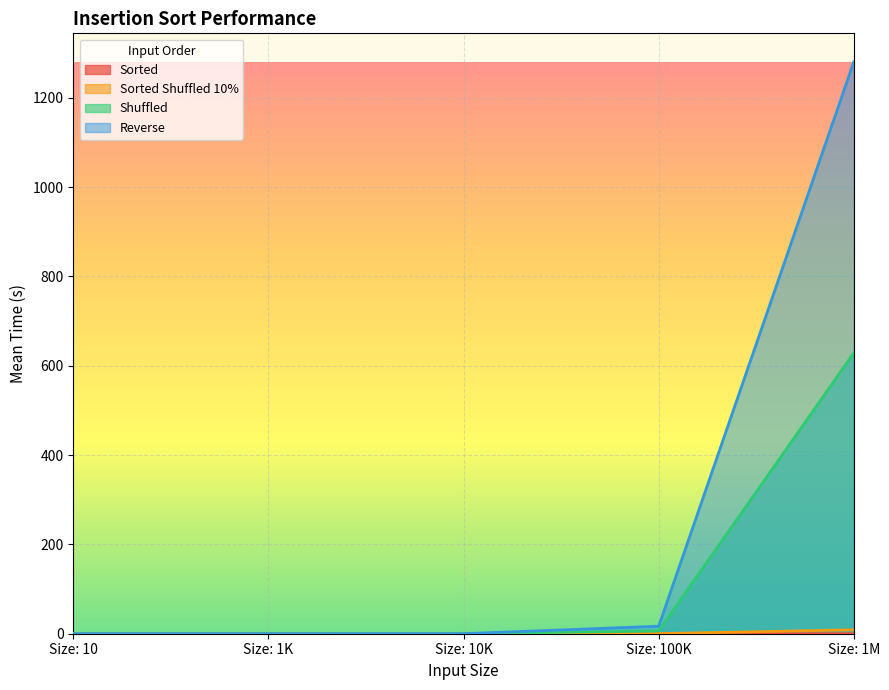

What position from the right is Size: 10?

5